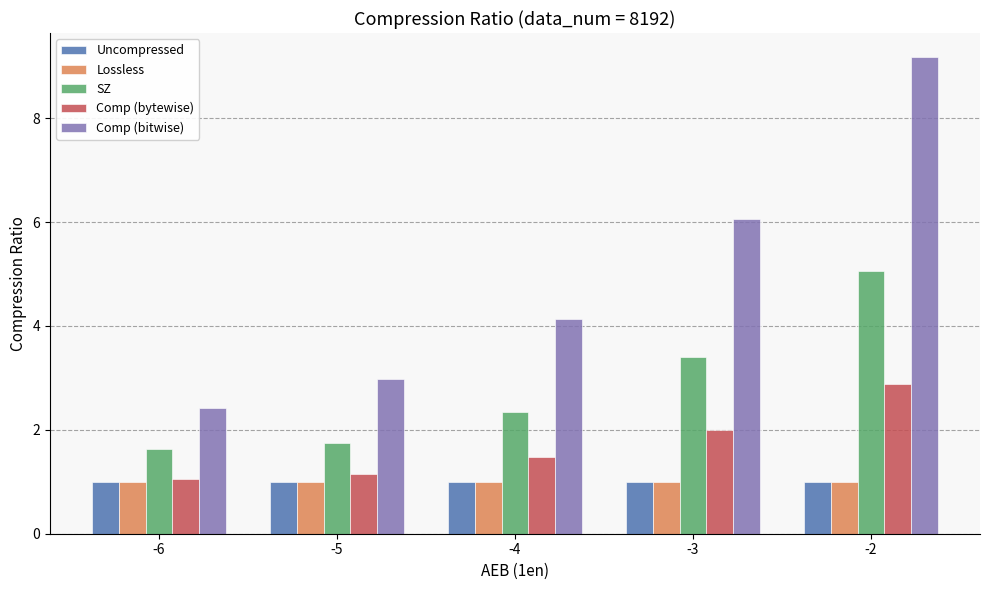

What is the sum of all Comp (bytewise) values?

8.6